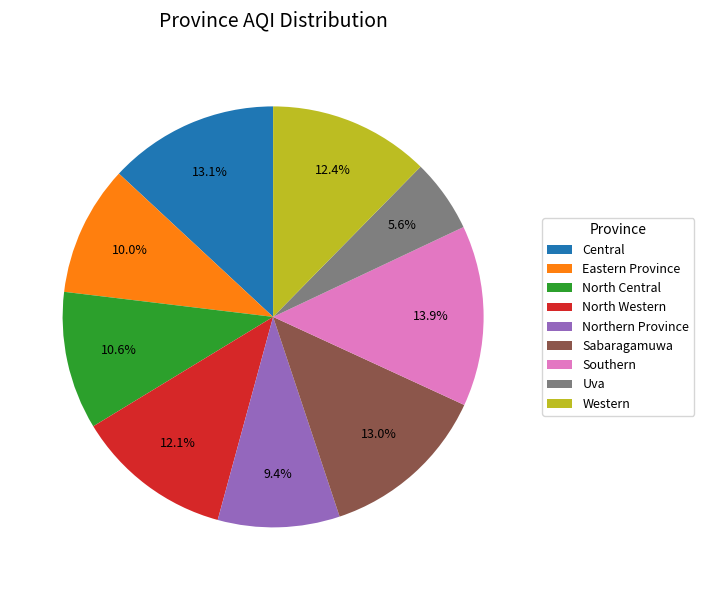

True or false: Central accounts for 13% of the total.

True